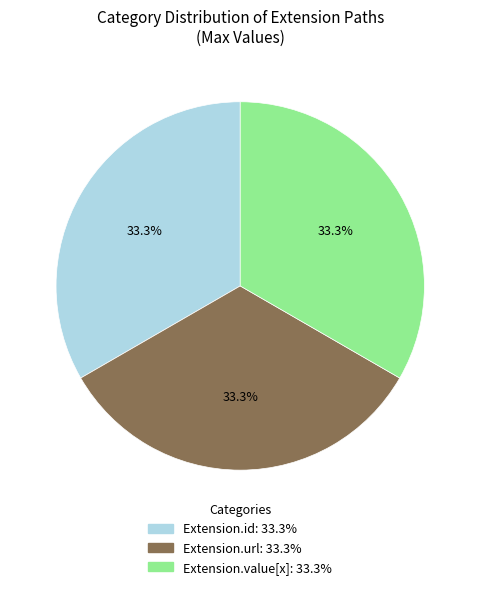

Is there any slice that represents more than half of the pie?

No